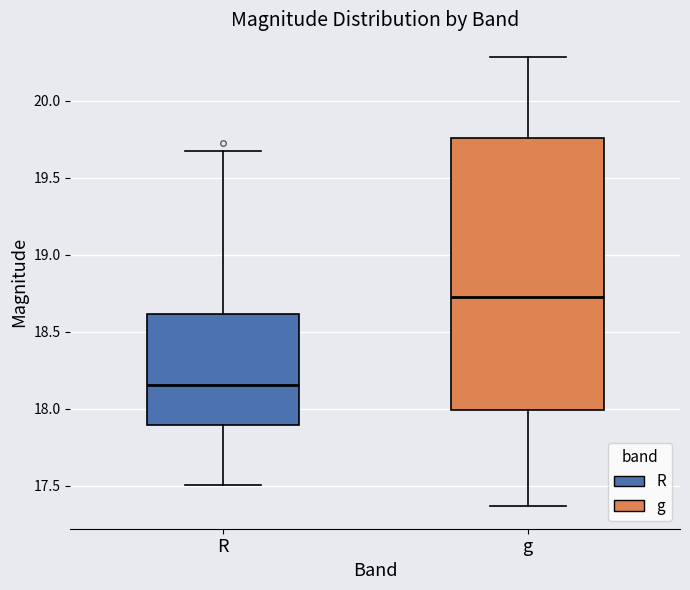

Reading left to right, read every box against the y-axis: the position of its median line, the range the box covers, and the ends of its whiskers. The values are not printed on the chart, so give them approximately, as read against the axis.

R: median 18.15, box 17.90 to 18.60, whiskers 17.50 to 19.65
g: median 18.70, box 18.00 to 19.75, whiskers 17.35 to 20.30